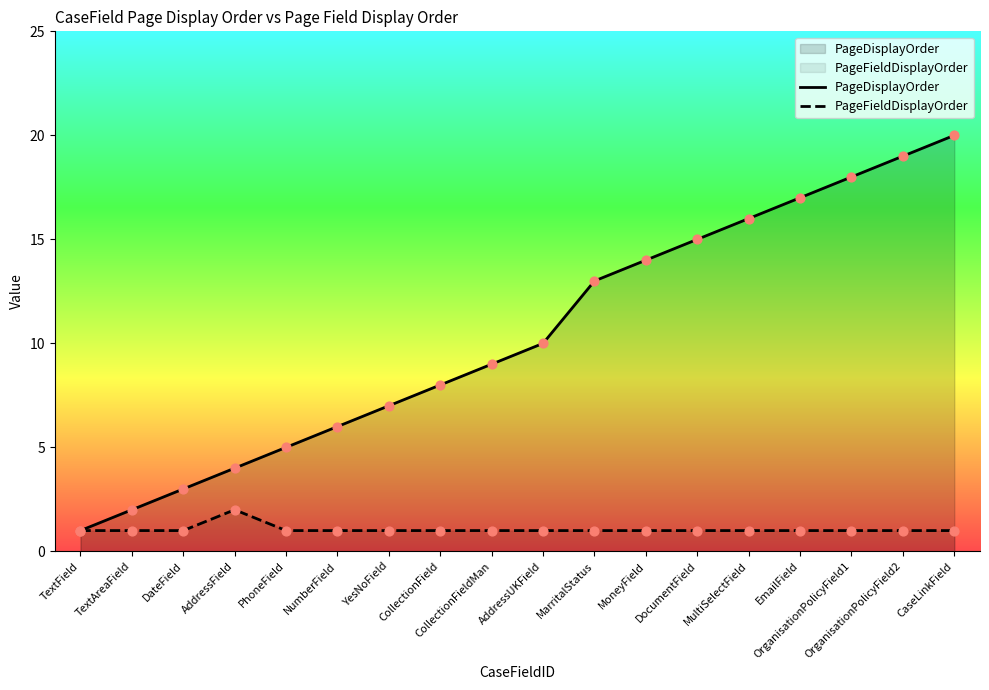

Which series has the largest total across all categories?

PageDisplayOrder